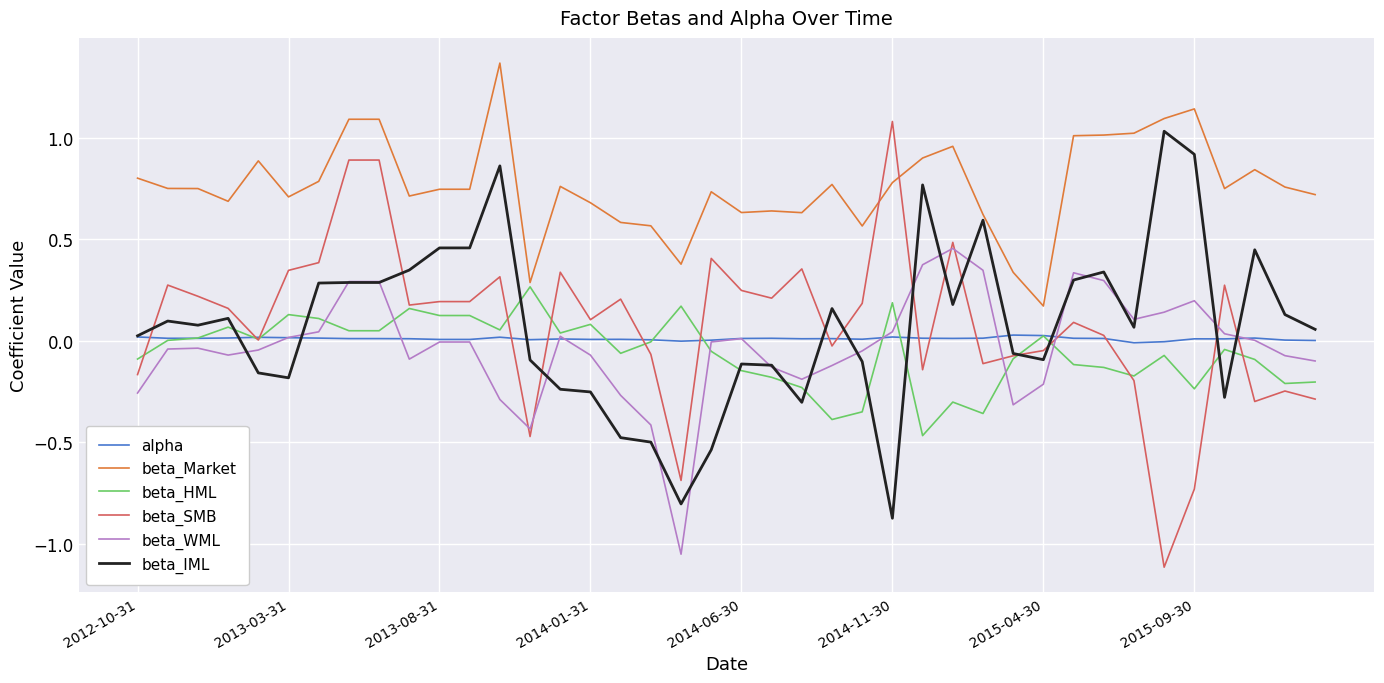

Which series has the widest spread of values?

beta_SMB